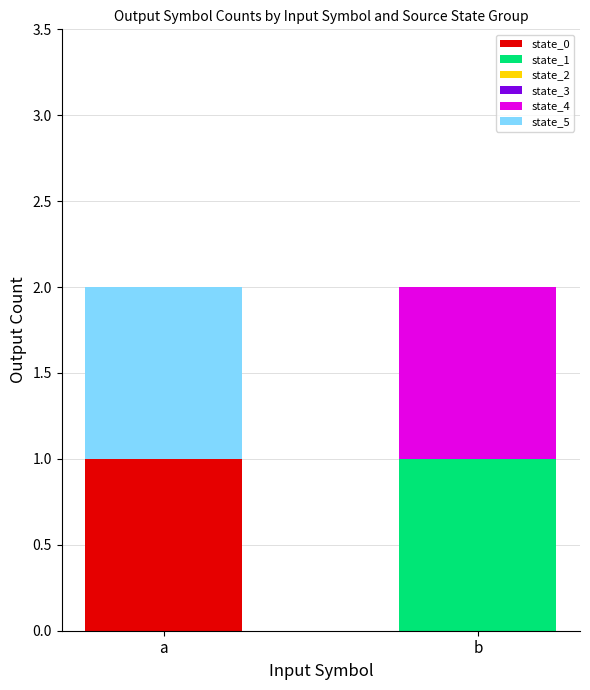

At which label does state_0 reach its peak?

a